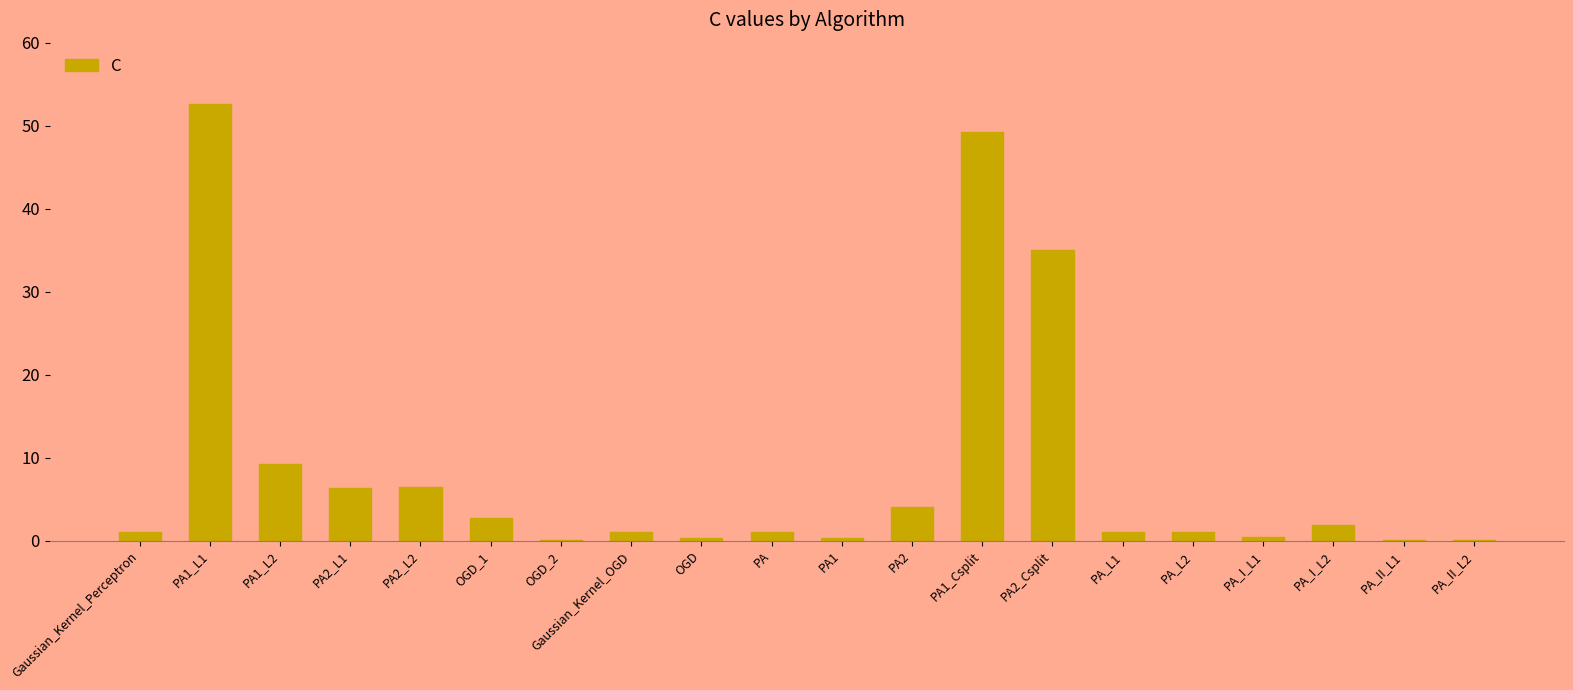

The value at PA2_Csplit is 23.2. True or false?

False